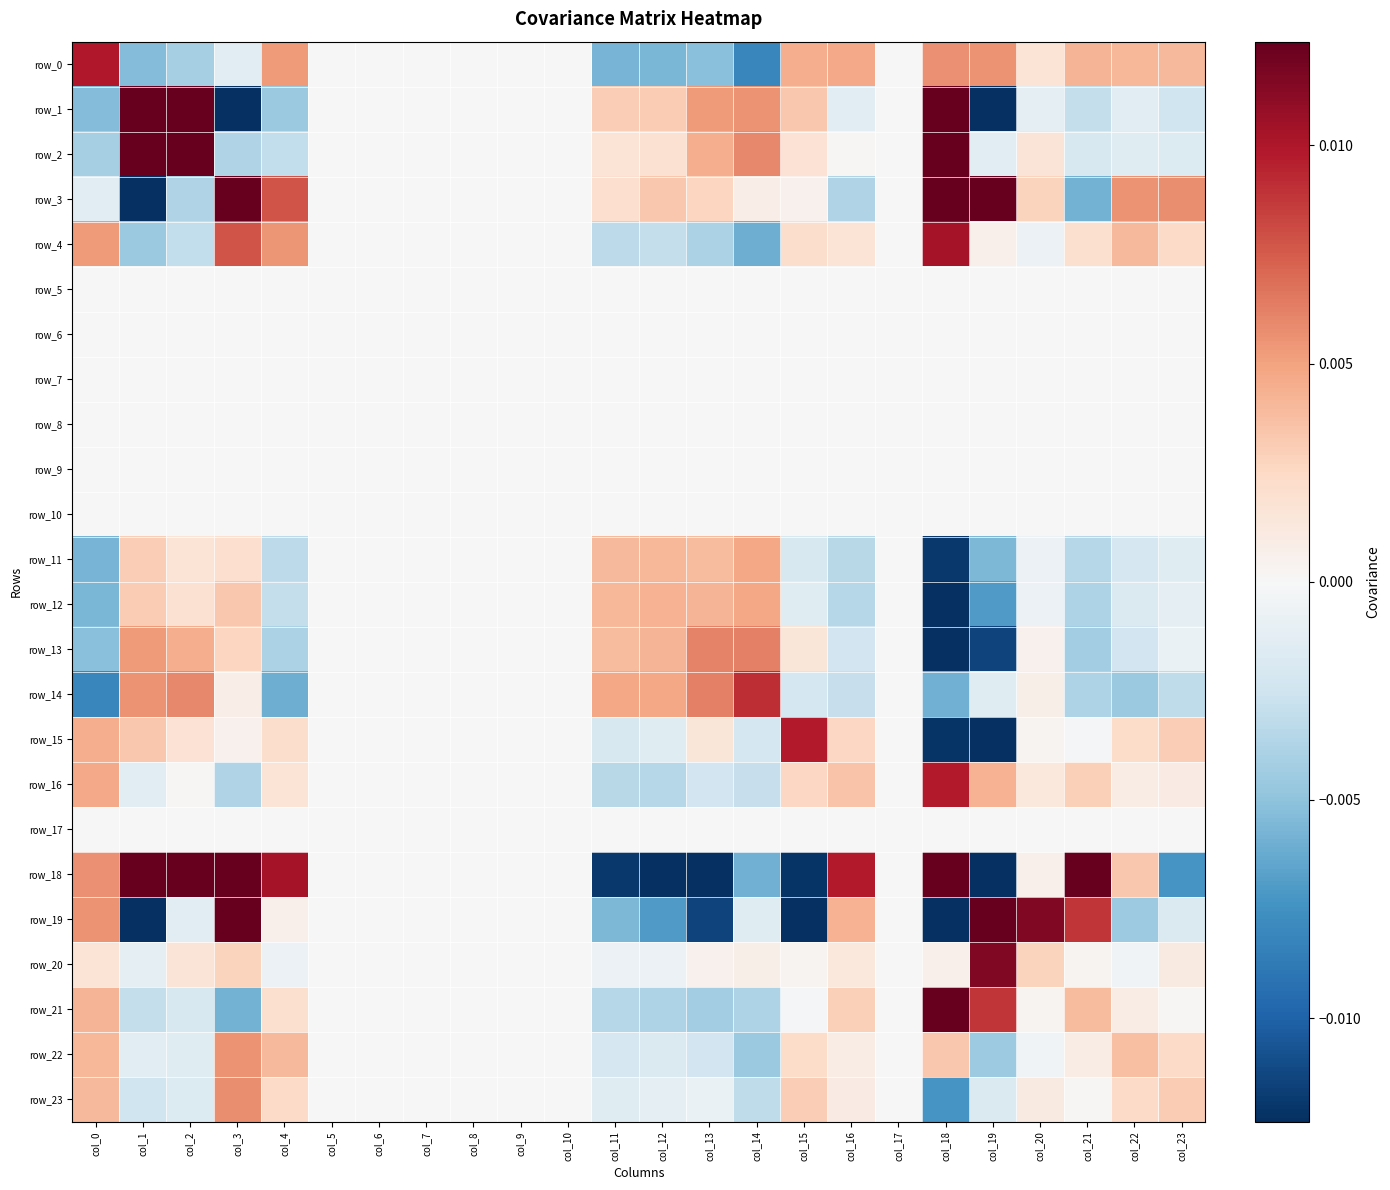

Which series has the largest range (max minus min)?

row_19